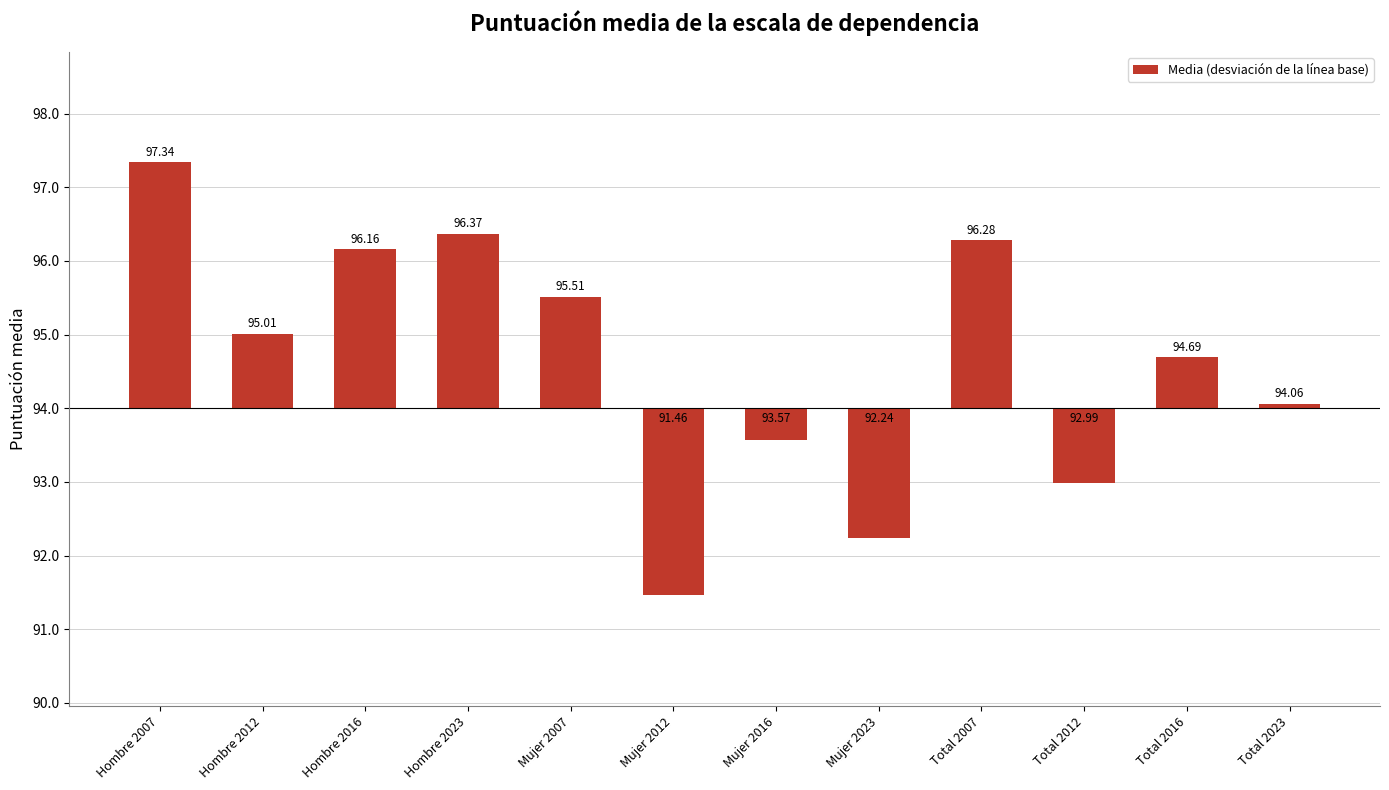

What is the change in value from Hombre 2012 to Mujer 2012?

-3.5